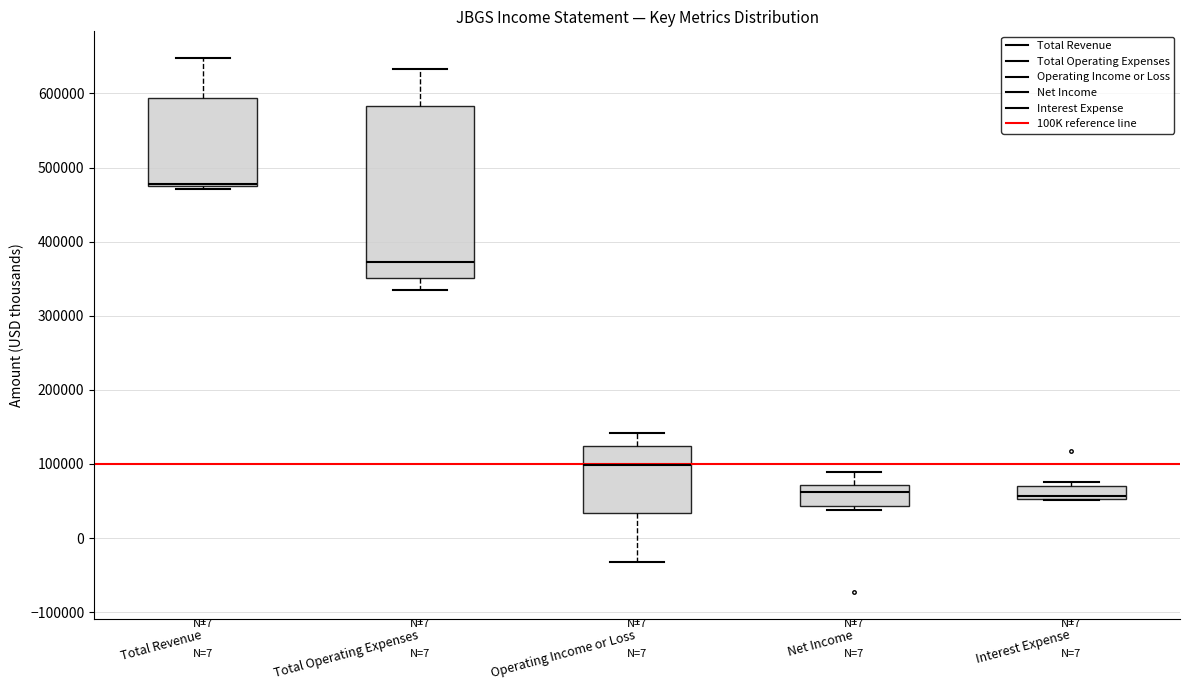

Which box has the highest median line?

Total Revenue